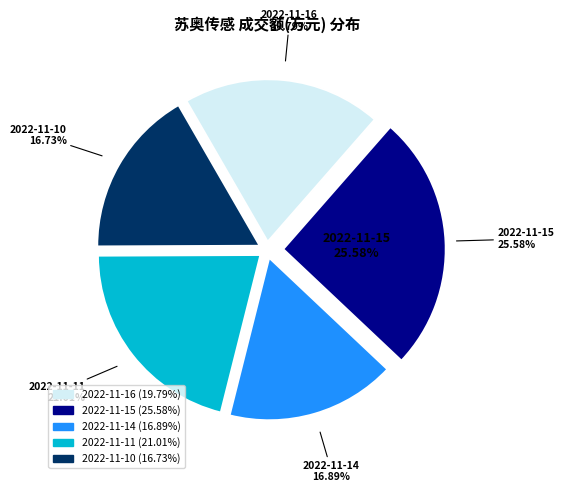

Rank the categories by value from highest to lowest.

2022-11-15, 2022-11-11, 2022-11-16, 2022-11-14, 2022-11-10